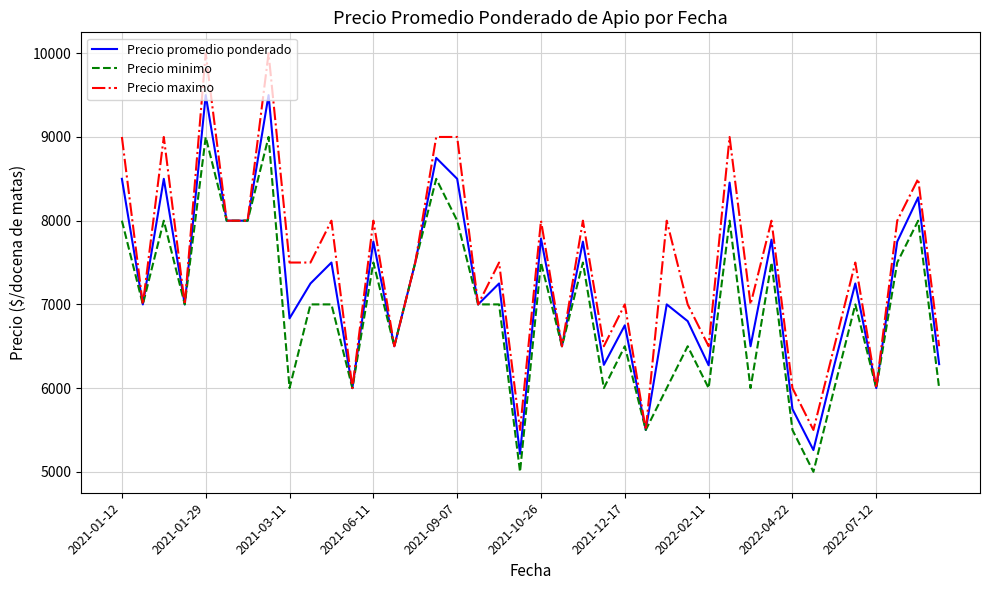

True or false: Precio minimo has more than 1 points higher than both neighbors.

True